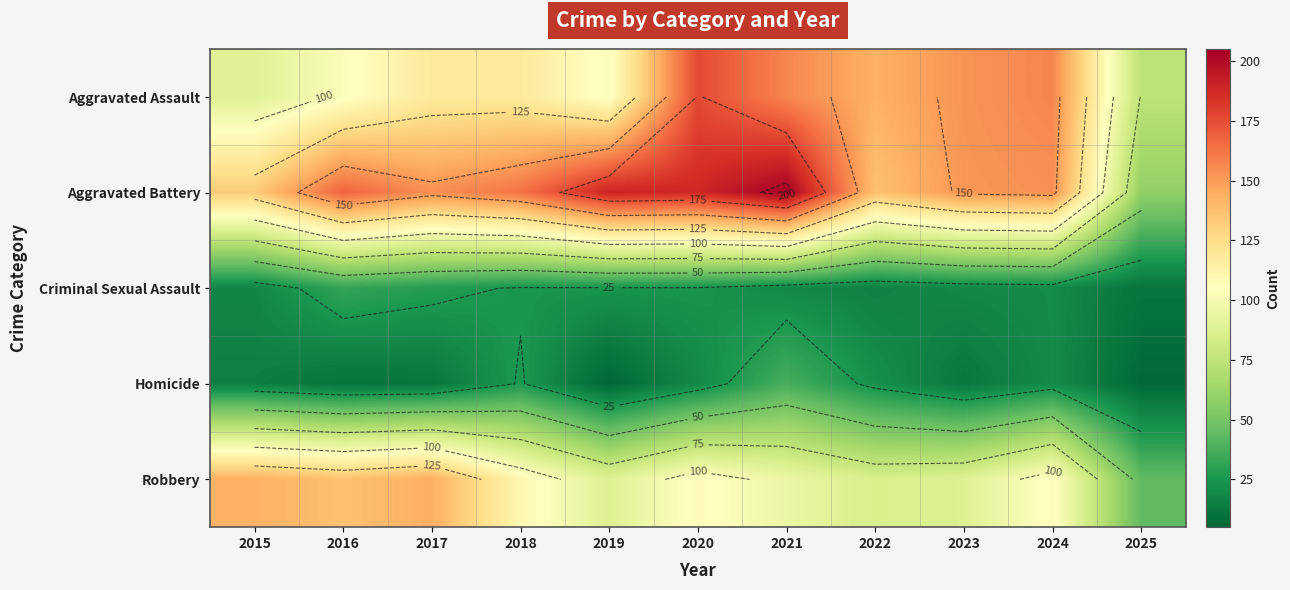

Rank the series at 2023 from lowest to highest value.

Homicide, Criminal Sexual Assault, Robbery, Aggravated Battery, Aggravated Assault